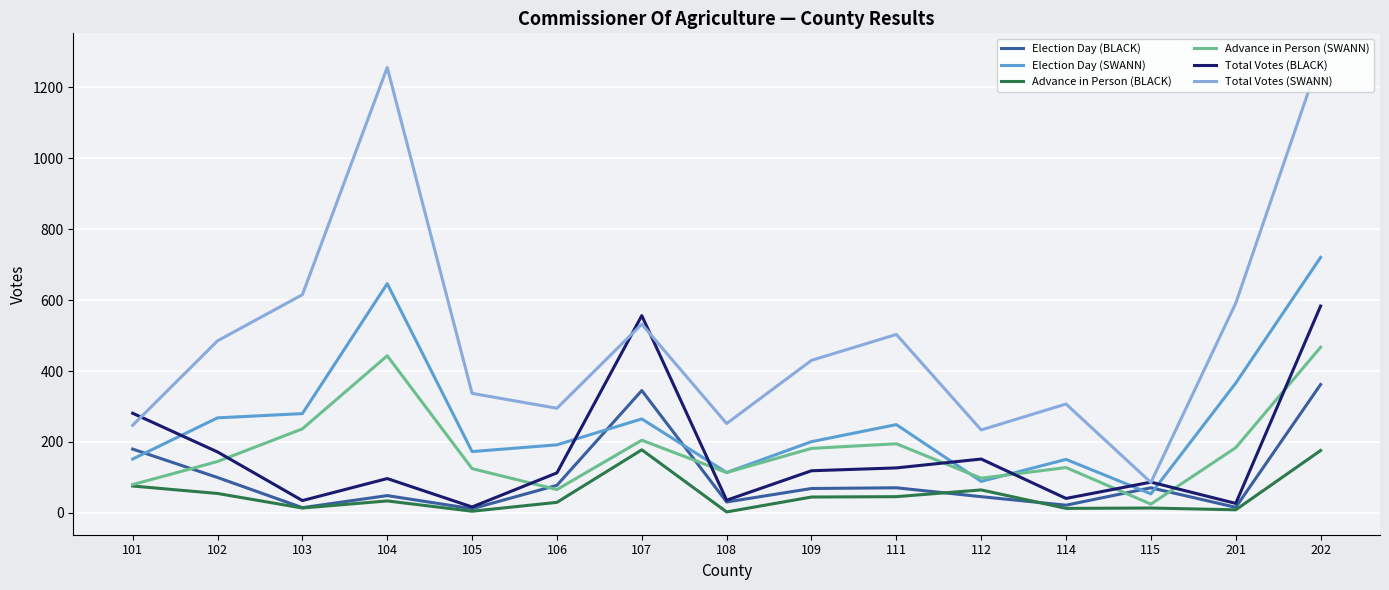

At which category is the sum across all series the highest?

202